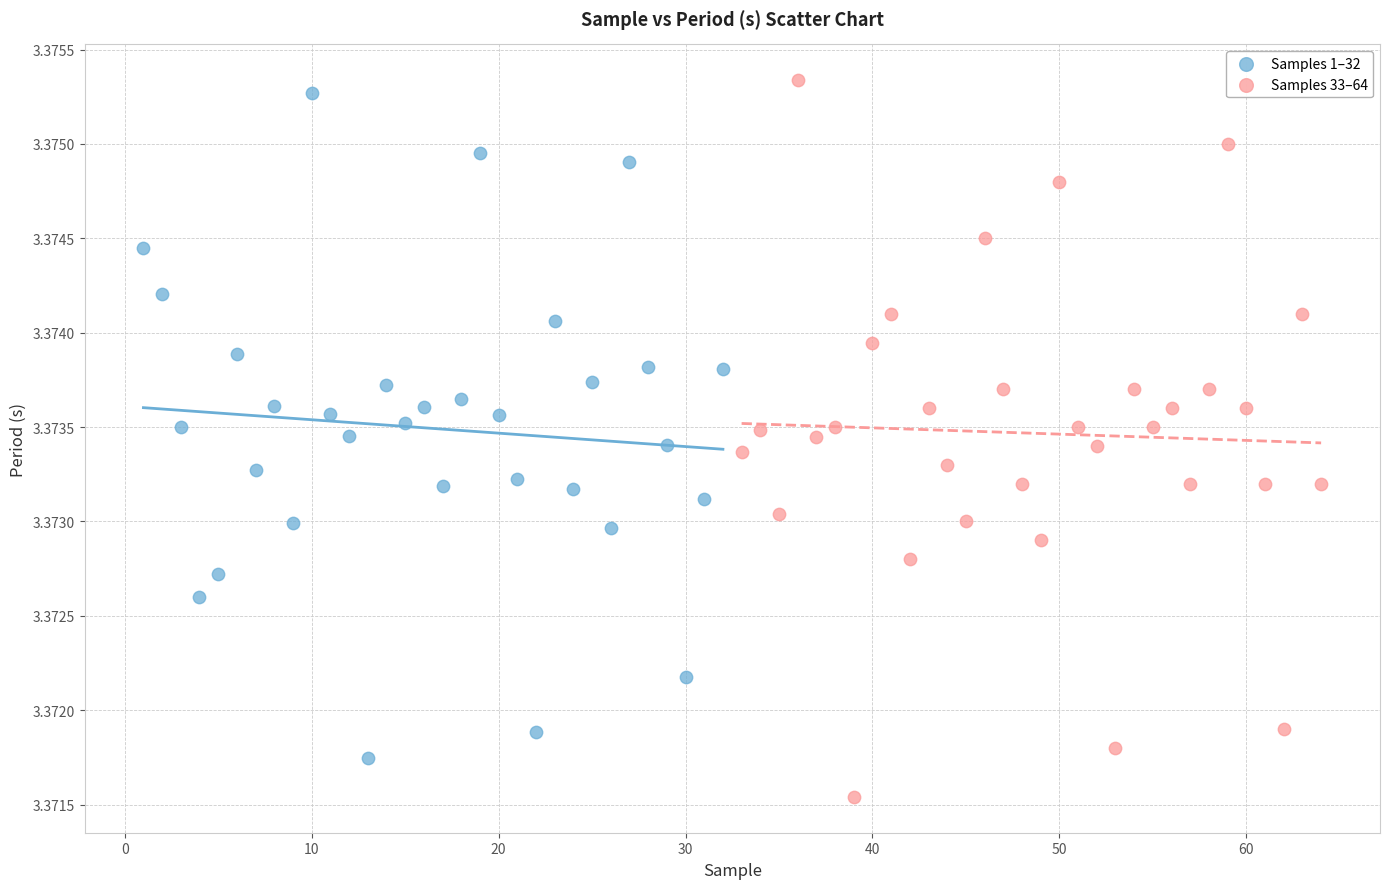

Which series reaches the minimum Y coordinate?

Samples 33–64